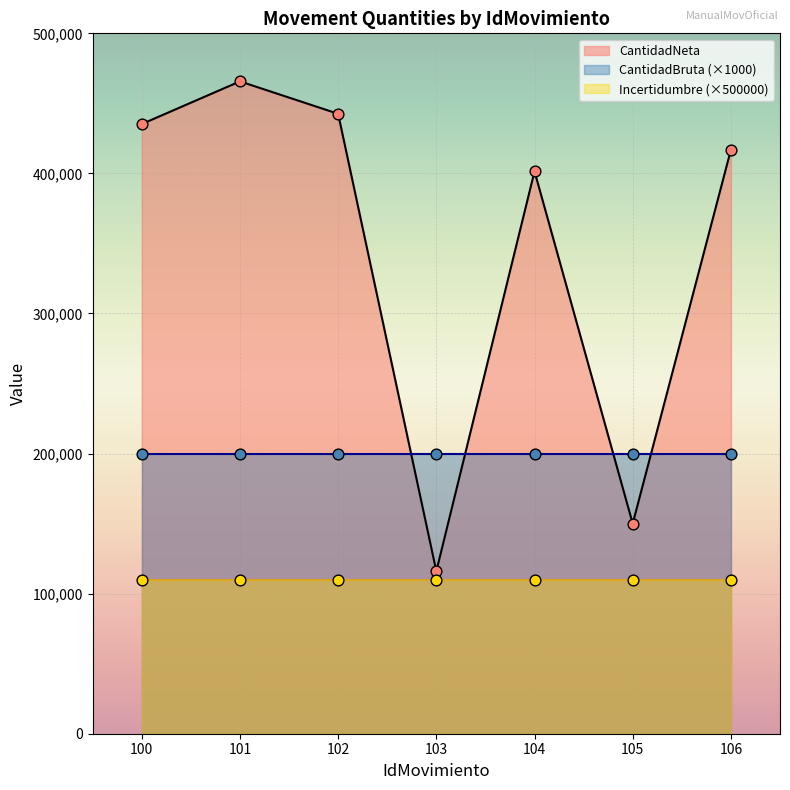

At which category is the sum across all series the highest?

101